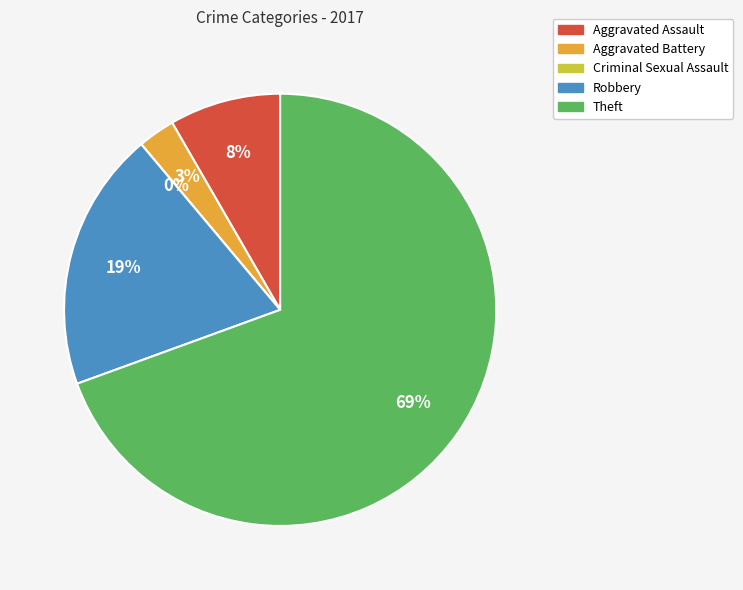

Which slice represents more than half of the pie?

Theft